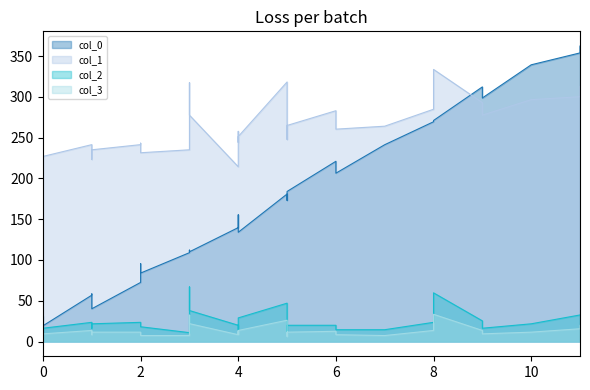

Which series has the largest range (max minus min)?

col_0